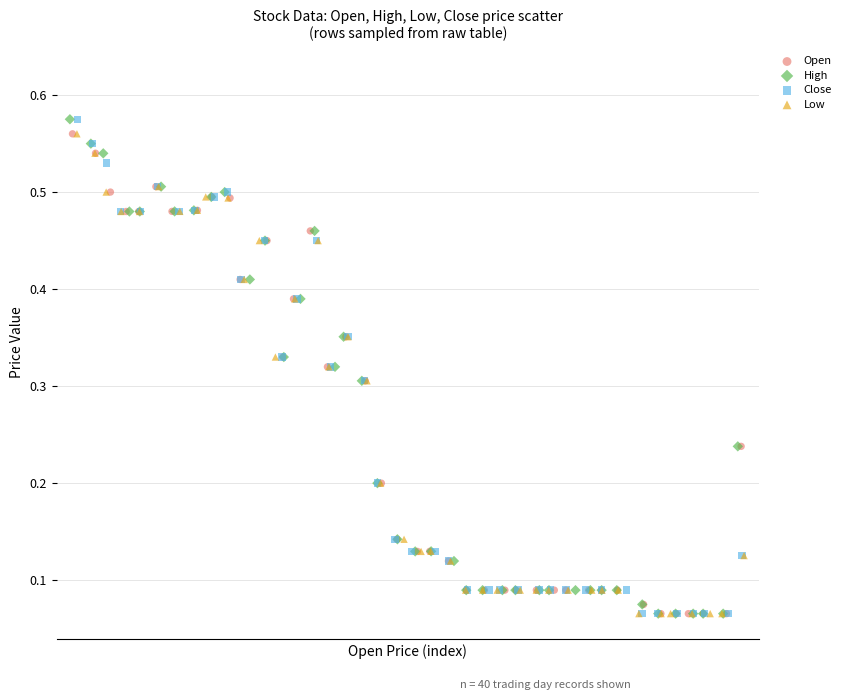

What are all the series names shown in the legend?

Open, High, Close, Low